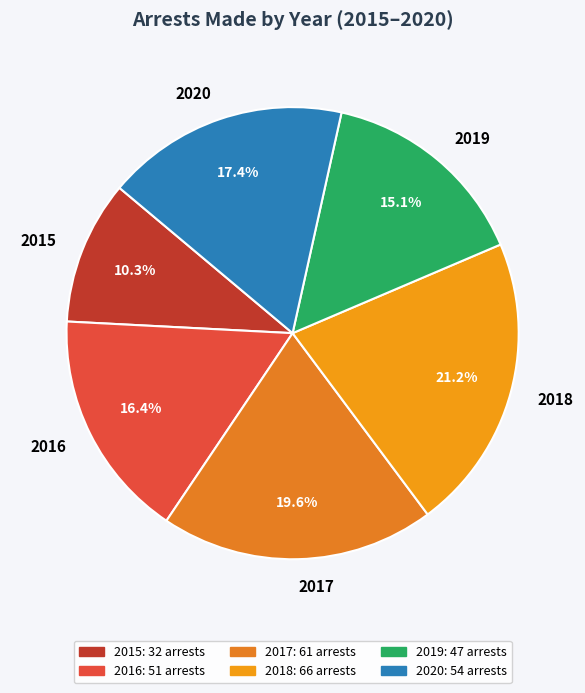

Which category has the smallest portion of the pie?

2015